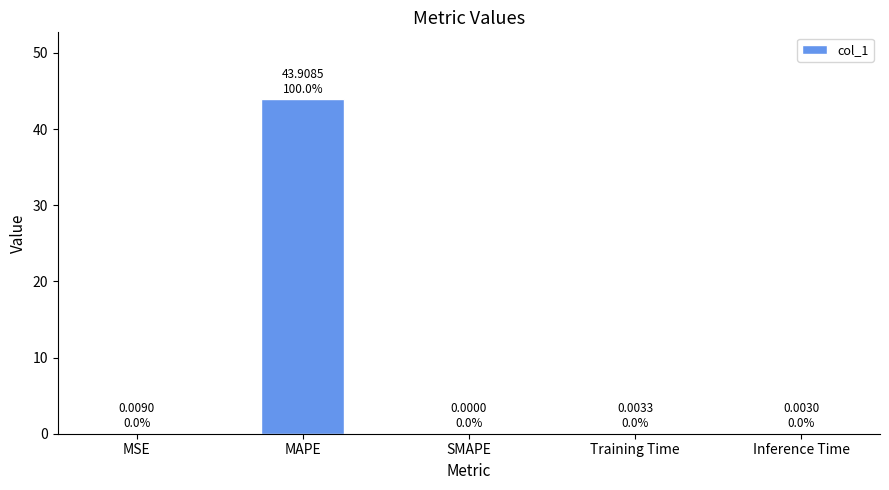

The value at MSE is 0.0. True or false?

True